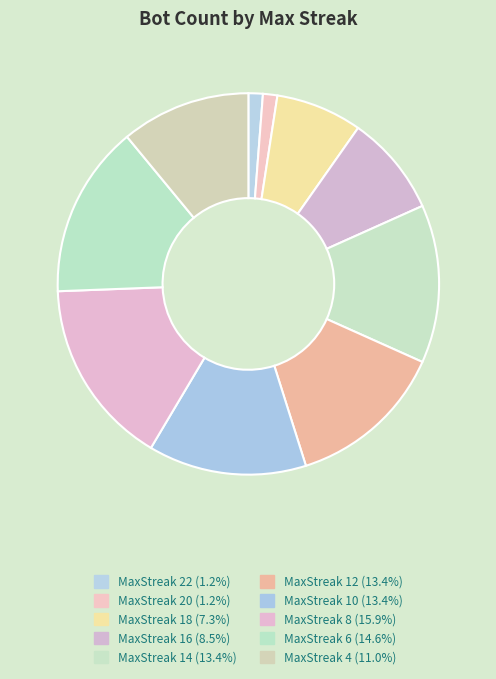

Which category has the smallest portion of the pie?

maxStreak_22